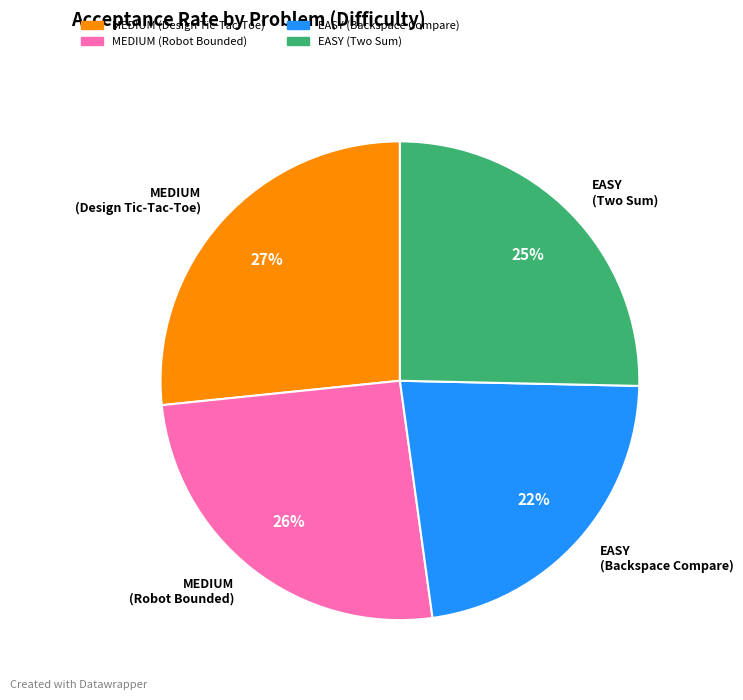

What is the largest slice in the pie chart?

MEDIUM (Design Tic-Tac-Toe)